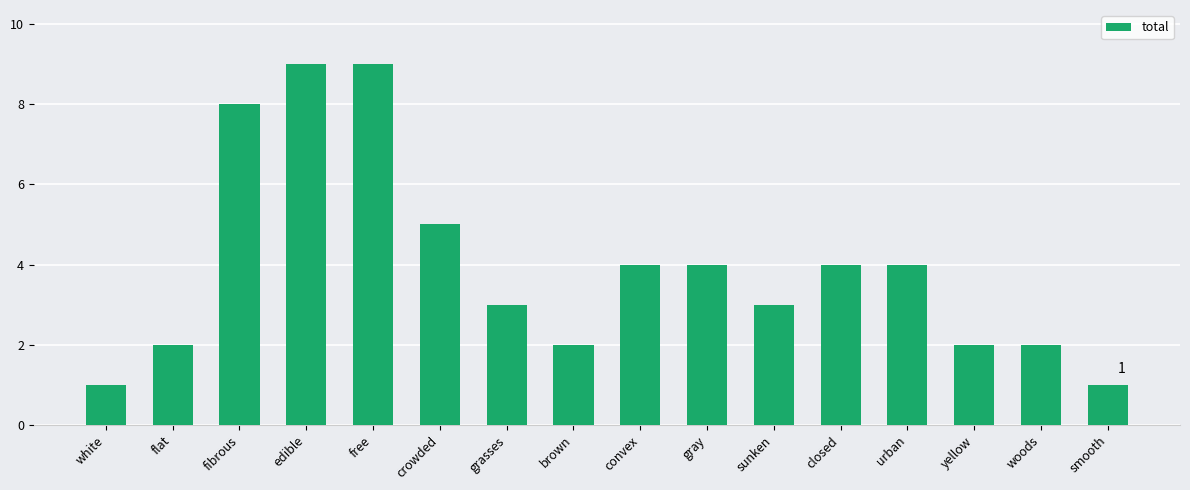

Between convex and woods, which is larger?

convex